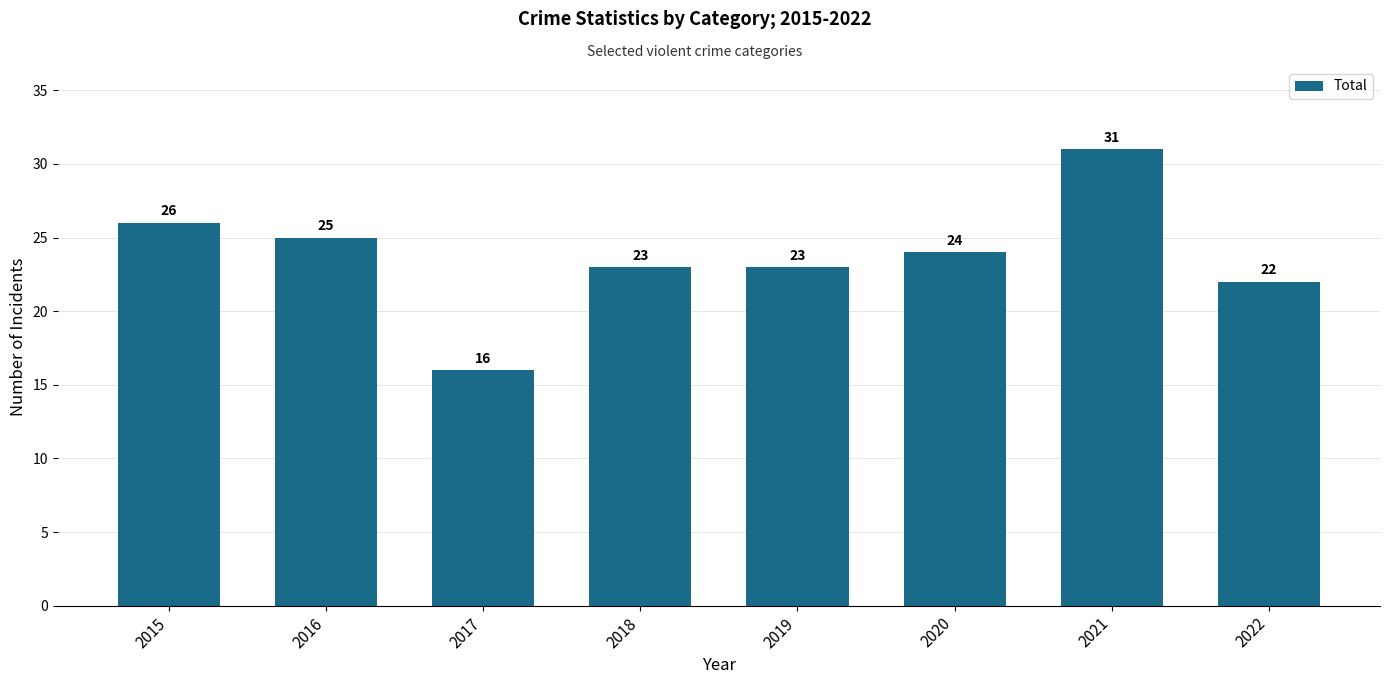

Reading left to right, transcribe all the data shown in this chart.

26	25	16	23	23	24	31	22